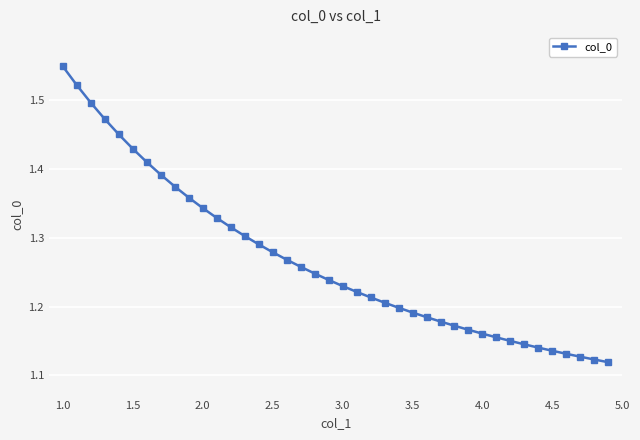

What is the sum of all values?

50.7